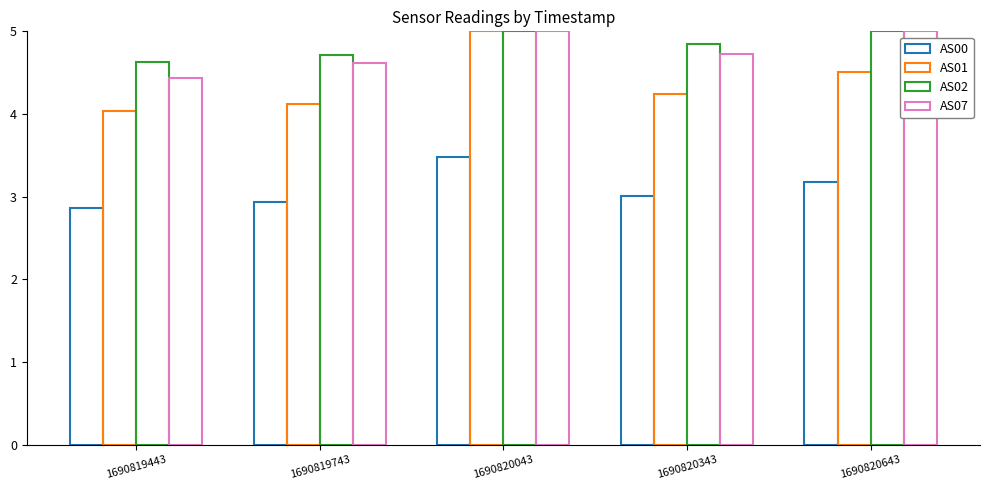

Which series has the largest total across all categories?

AS02